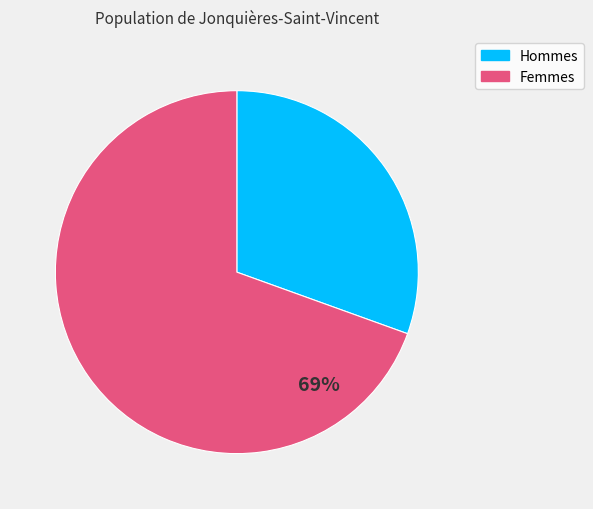

To the nearest percent, what is the average slice percentage?

50%